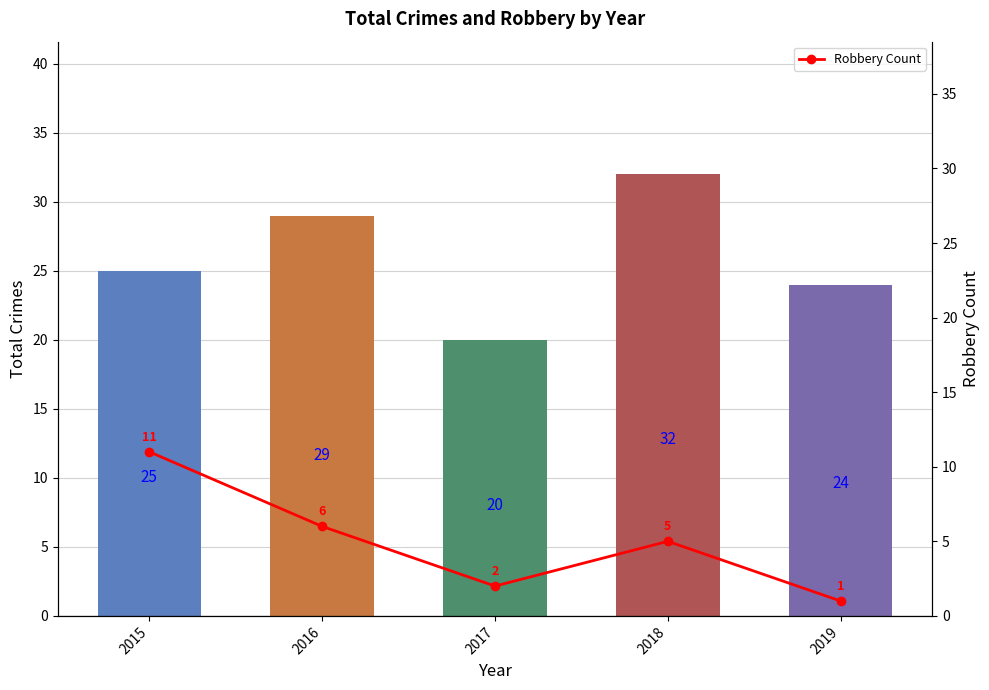

What is the difference between the maximum and second lowest values in the Robbery Count series?

9